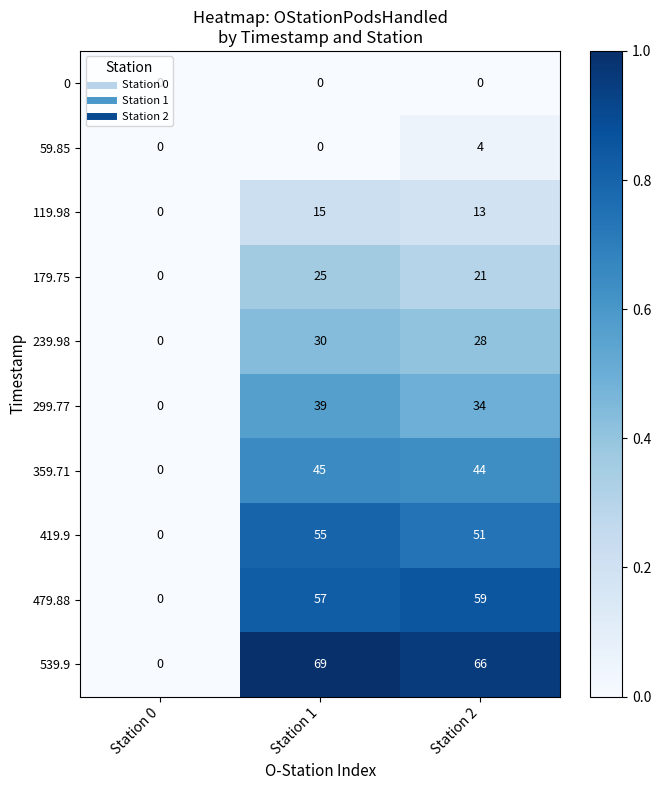

What is the difference between the maximum and minimum values in the 419.9 series?

55